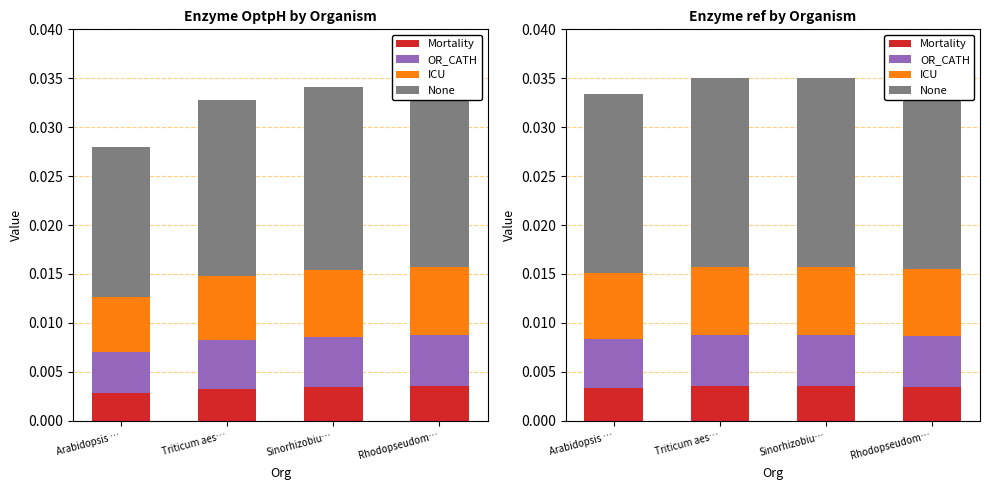

At Triticum aes…, list the series in order from smallest to largest.

Mortality, OR_CATH, ICU, None